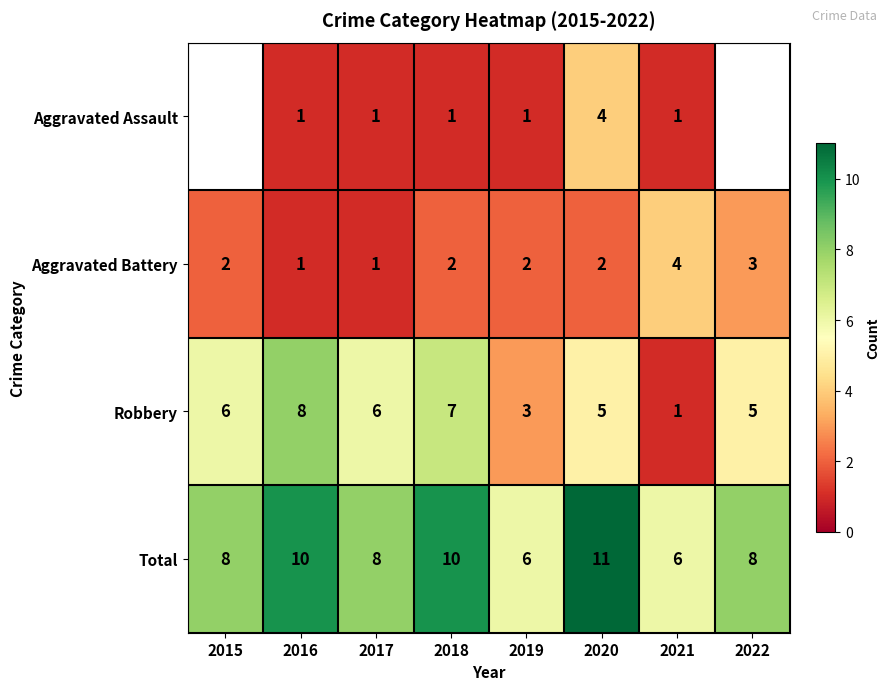

Is it true that Robbery equals 3 at 2018?

False